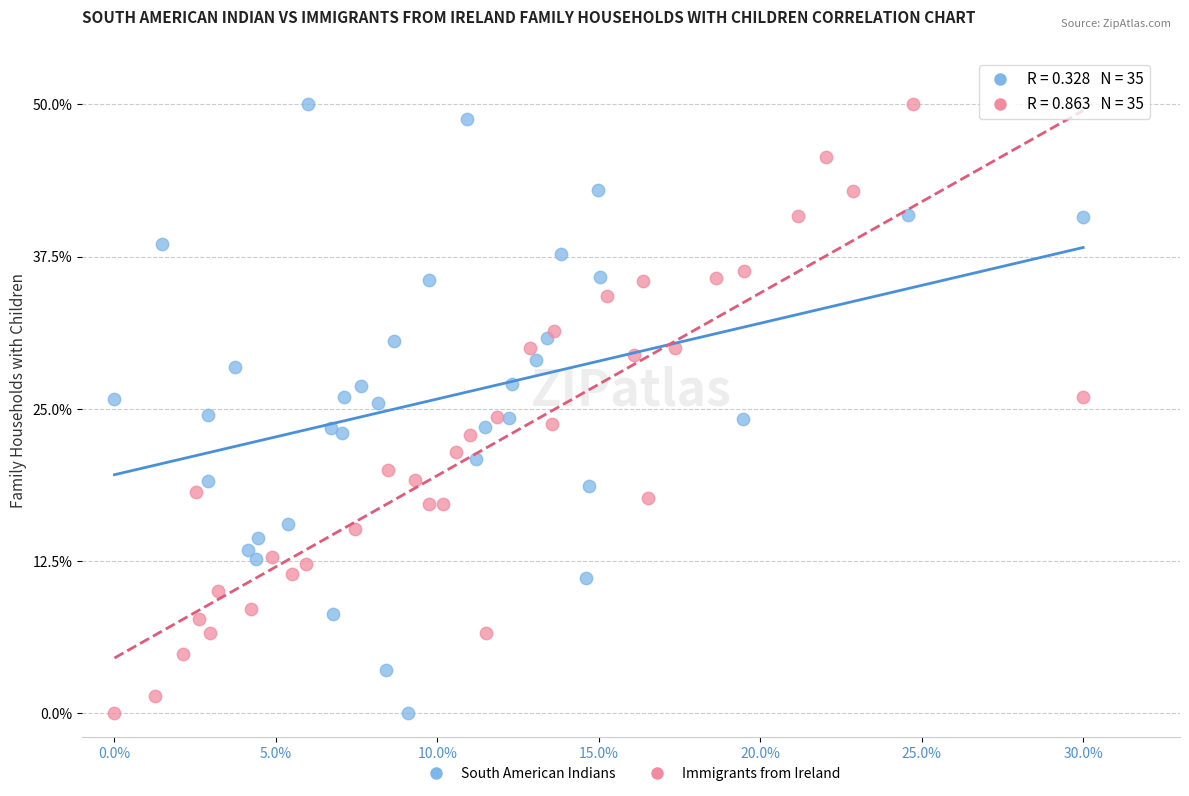

What are all the series names shown in the legend?

South American Indians, Immigrants from Ireland